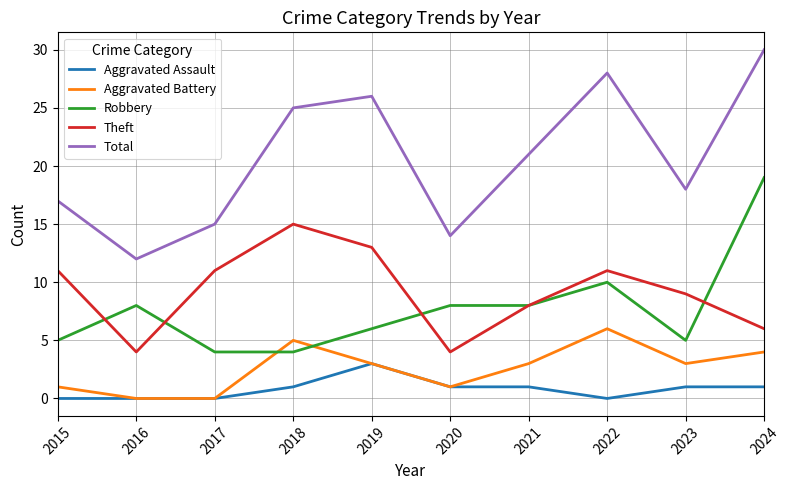

Which label corresponds to the largest value in the chart?

2024